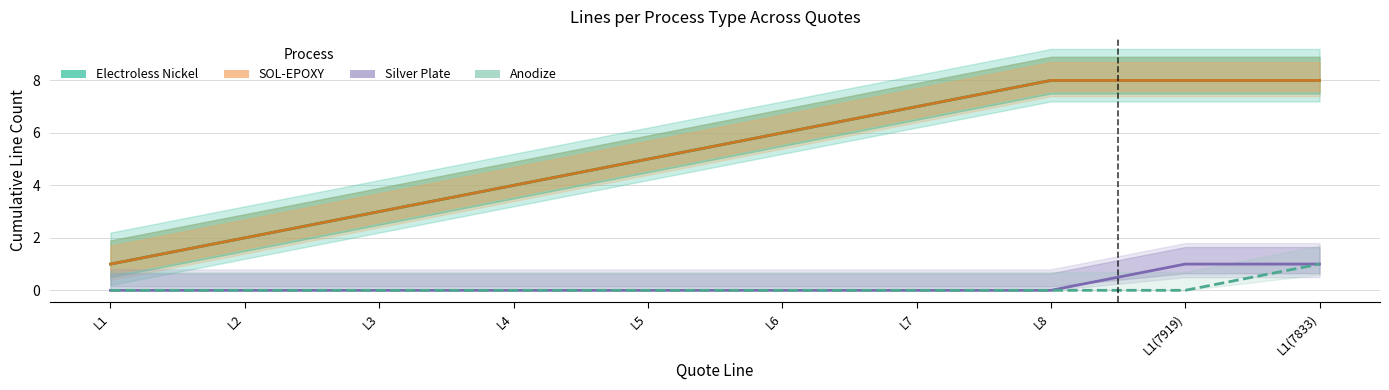

What is the label of the 10th point from the left?

L1(7833)